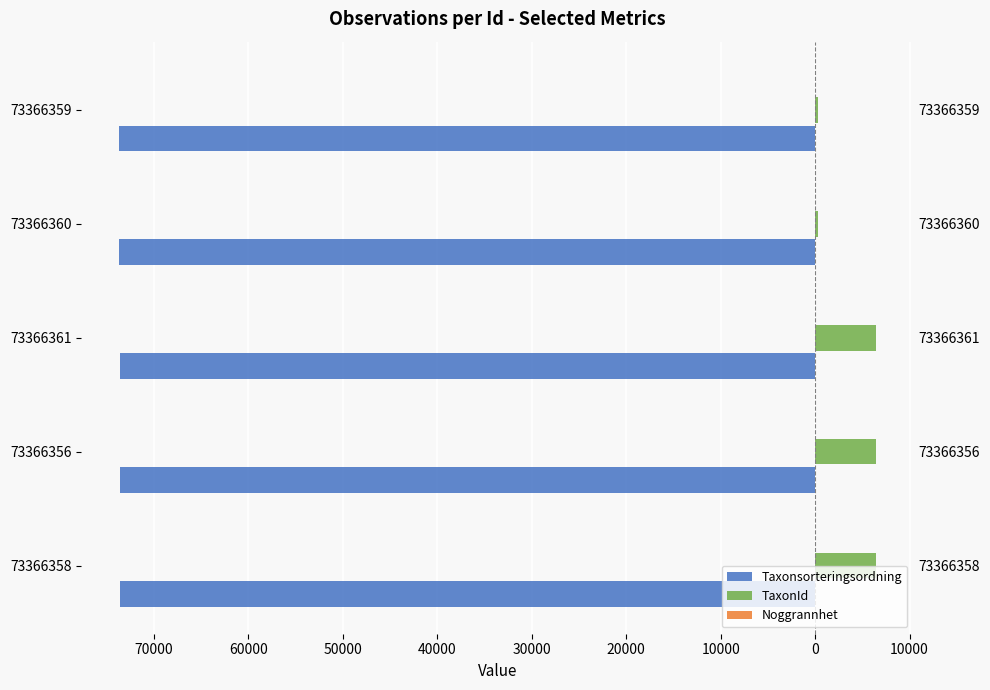

What is the sum of all Taxonsorteringsordning values?

-368265.0